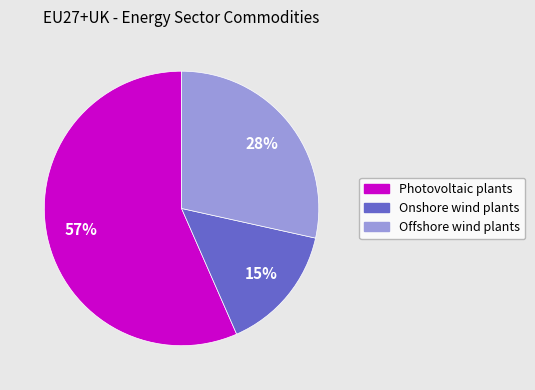

Is there any slice that represents more than half of the pie?

Yes